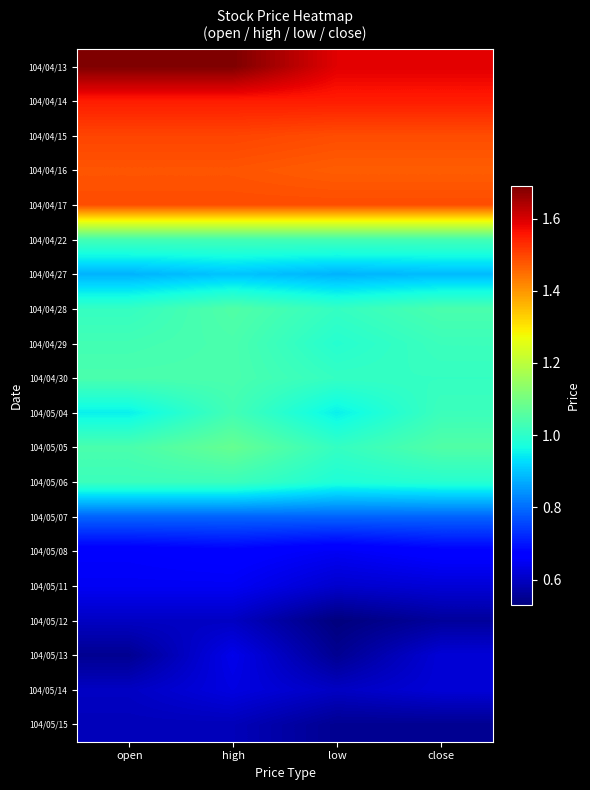

At low, list the series in order from smallest to largest.

104/05/12, 104/05/13, 104/05/15, 104/05/14, 104/05/11, 104/05/08, 104/05/07, 104/04/27, 104/05/04, 104/05/06, 104/04/29, 104/04/28, 104/04/30, 104/05/05, 104/04/22, 104/04/16, 104/04/15, 104/04/17, 104/04/14, 104/04/13